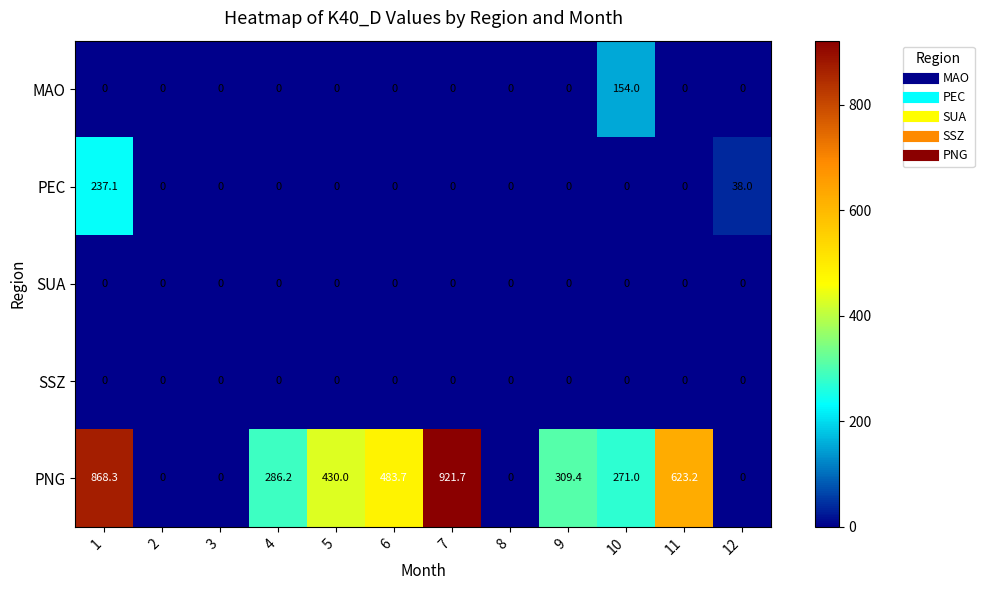

Between 2 and 7, which series saw the biggest shift?

PNG